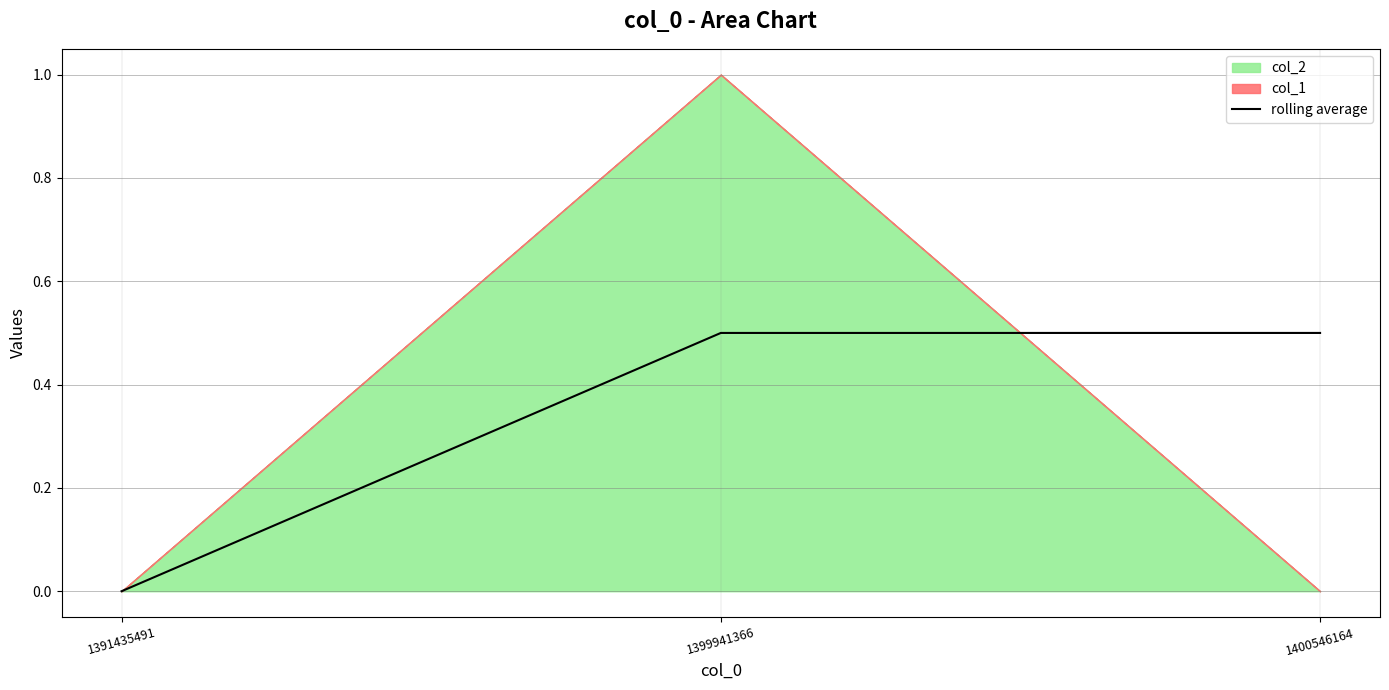

What is the sum of all values?

1.0